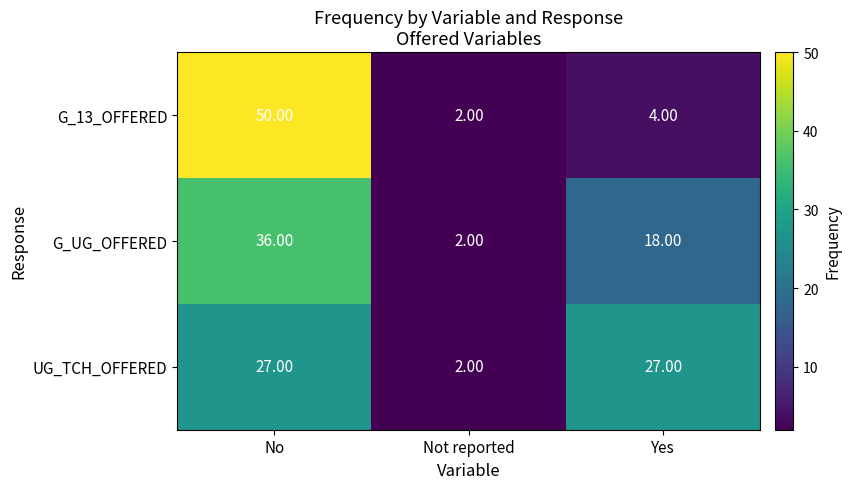

Count the number of categories in the chart.

3